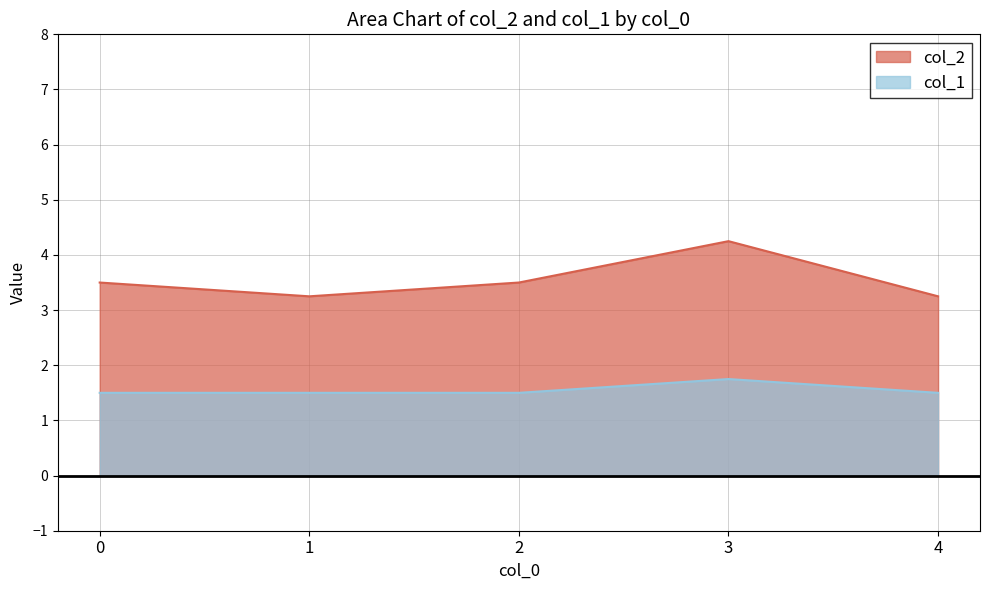

At which category is the sum across all series the highest?

3